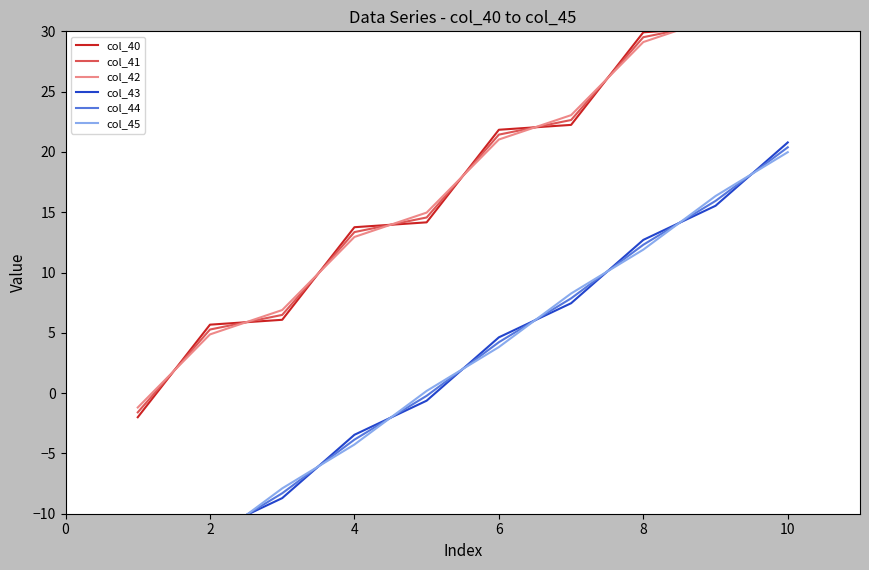

How many negative values does the col_45 series have?

4